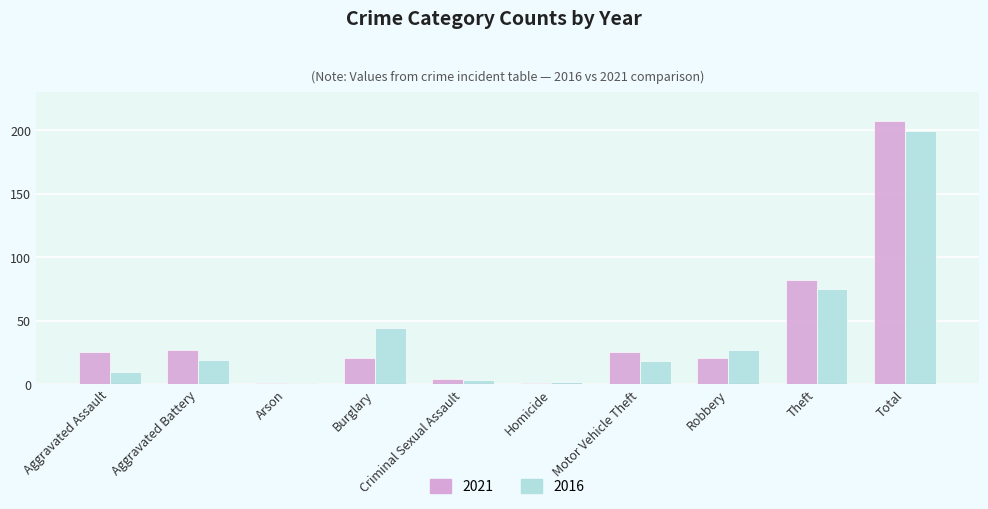

Between Robbery and Total, which series saw the biggest shift?

2021